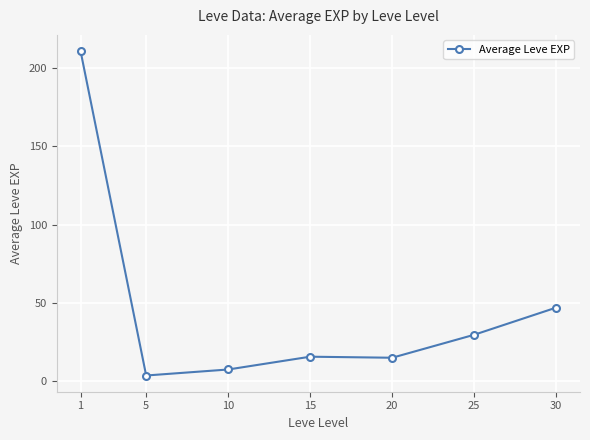

At which category does the data reach its first local peak?

15